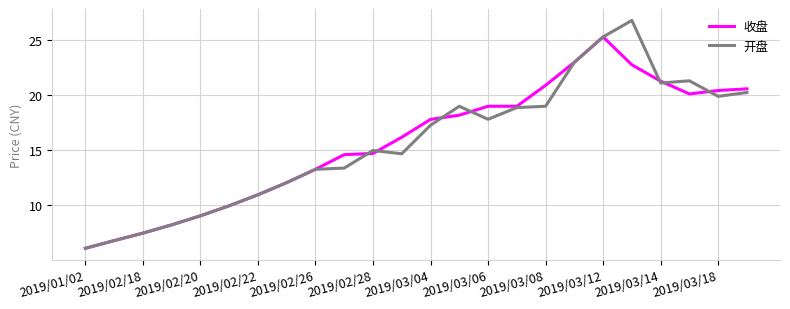

Which series has the largest range (max minus min)?

开盘